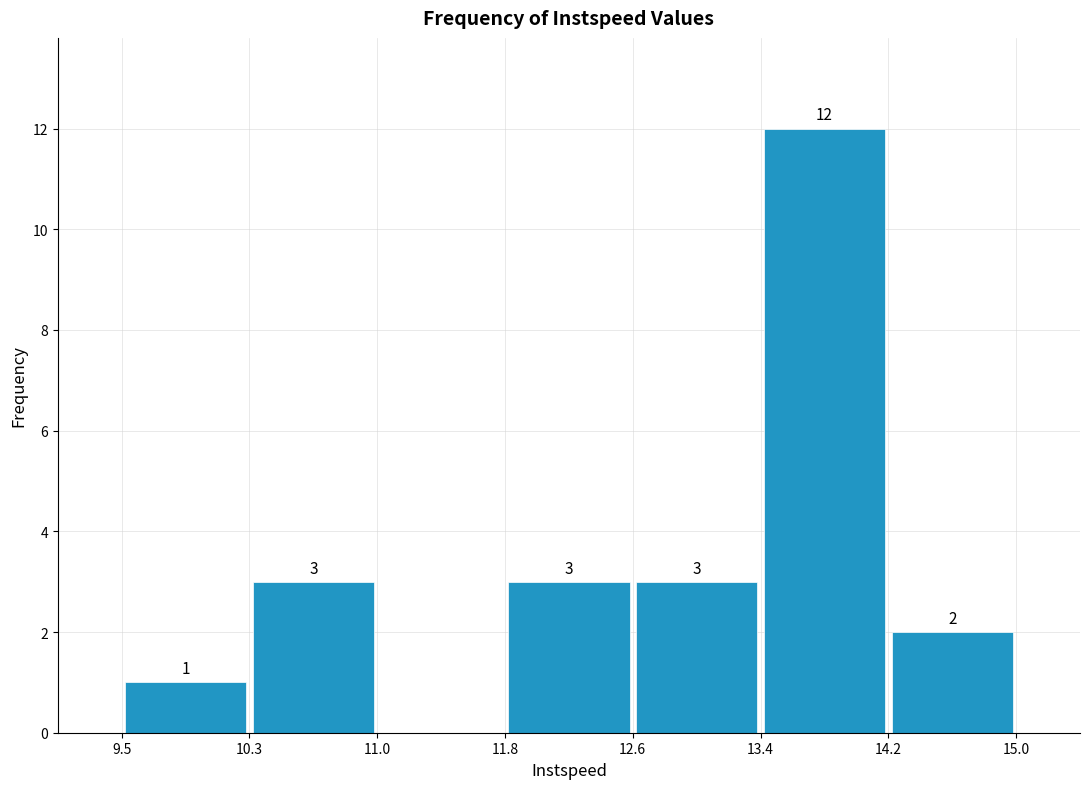

Over which range of the x-axis is the bar tallest?

13.4 to 14.2